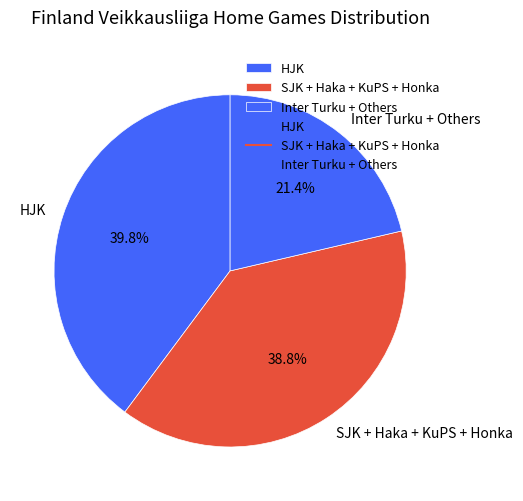

How many slices are in this pie chart?

3